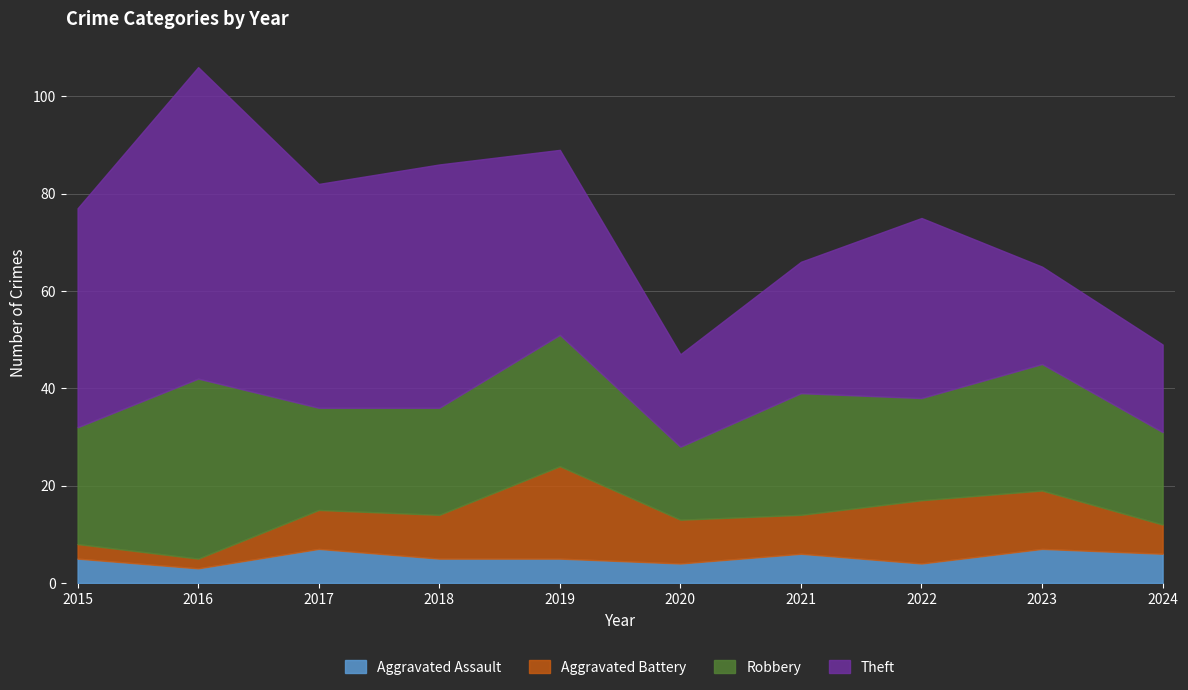

What are all the series names shown in the legend?

Aggravated Assault, Aggravated Battery, Robbery, Theft